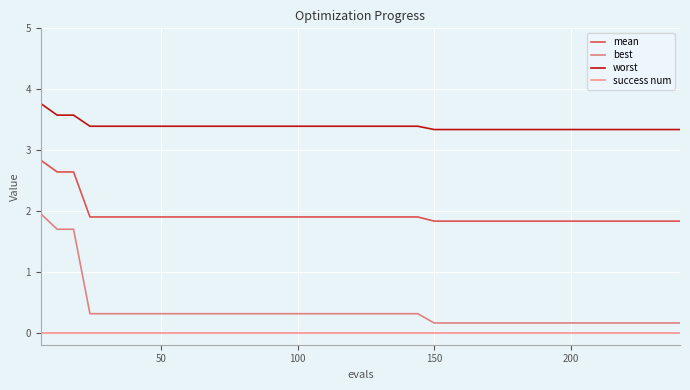

How many lines are shown in the chart?

4